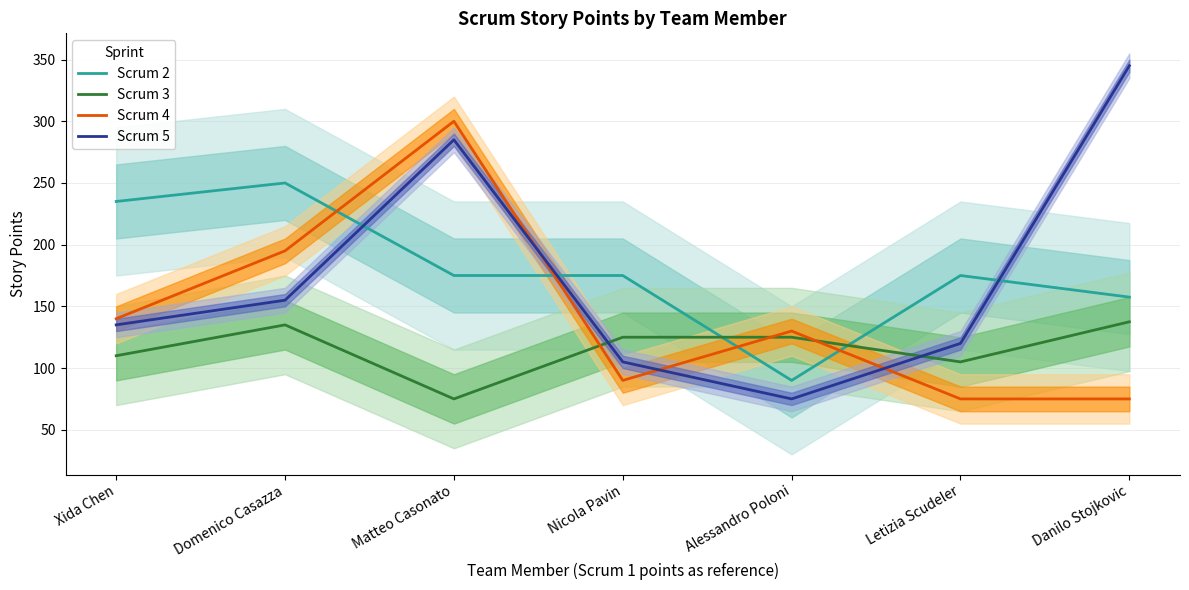

Between Xida Chen and Nicola Pavin, which series saw the biggest shift?

Scrum 2